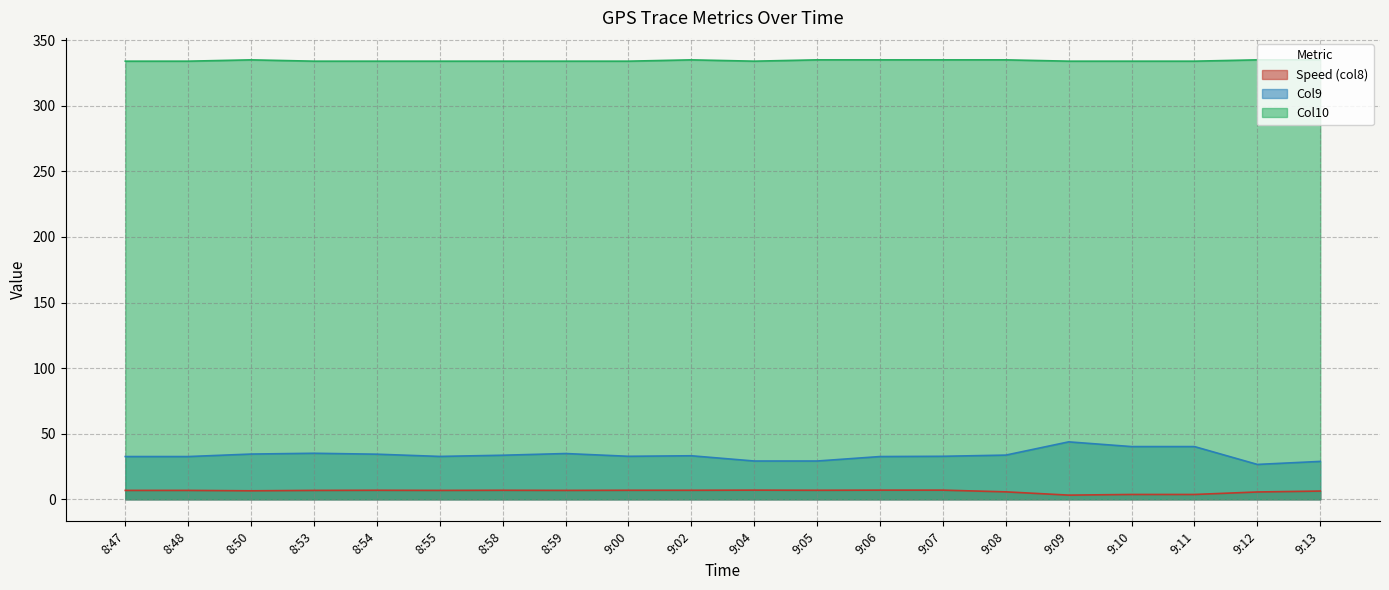

Count the number of data series in this chart.

3